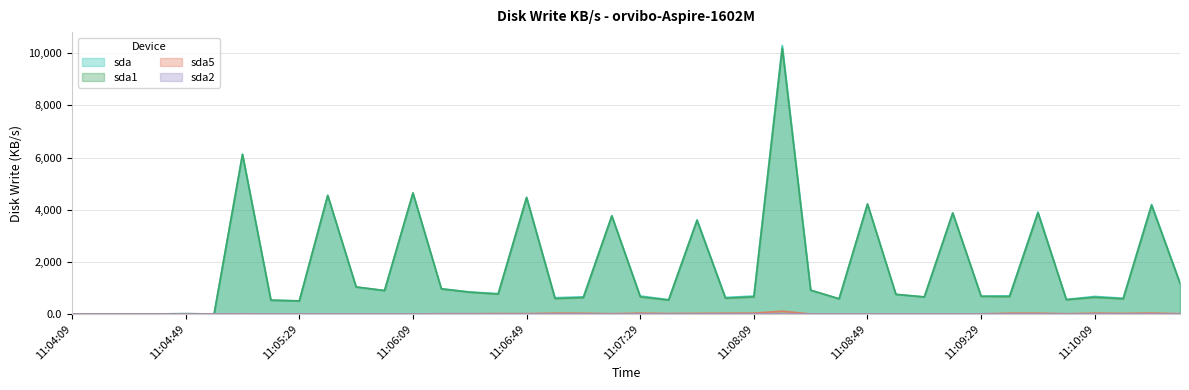

At 11:06:49, list the series in order from largest to smallest.

sda, sda1, sda5